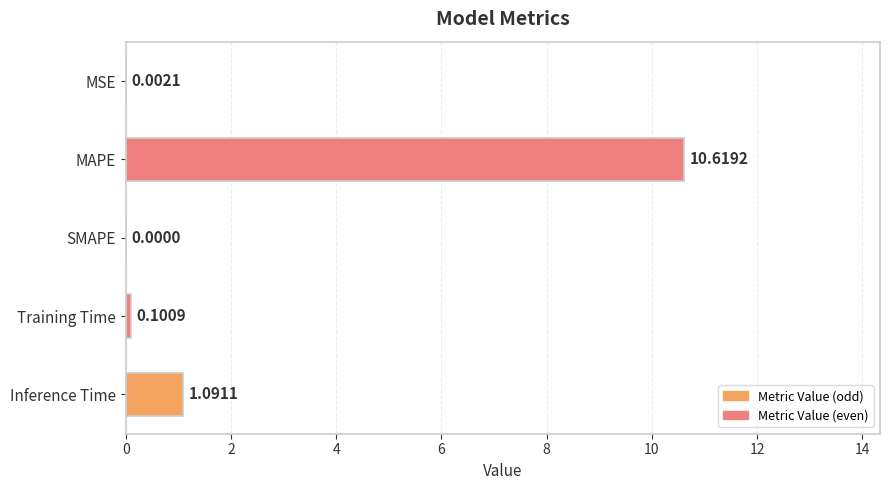

At which label is the value closest to 5?

Inference Time